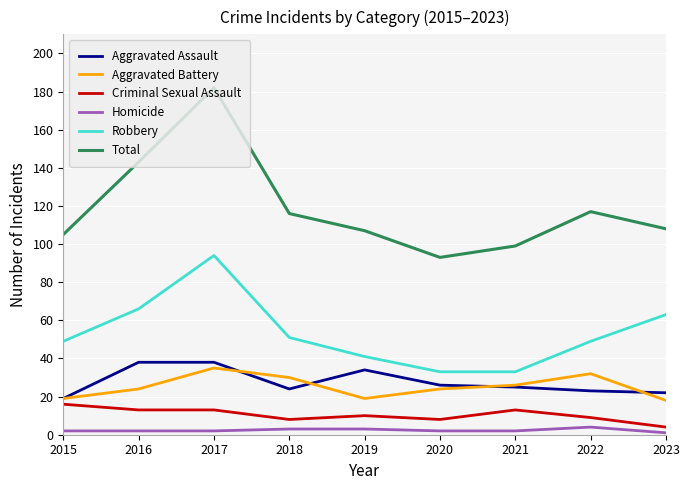

True or false: Robbery has more than 0 points higher than both neighbors.

True